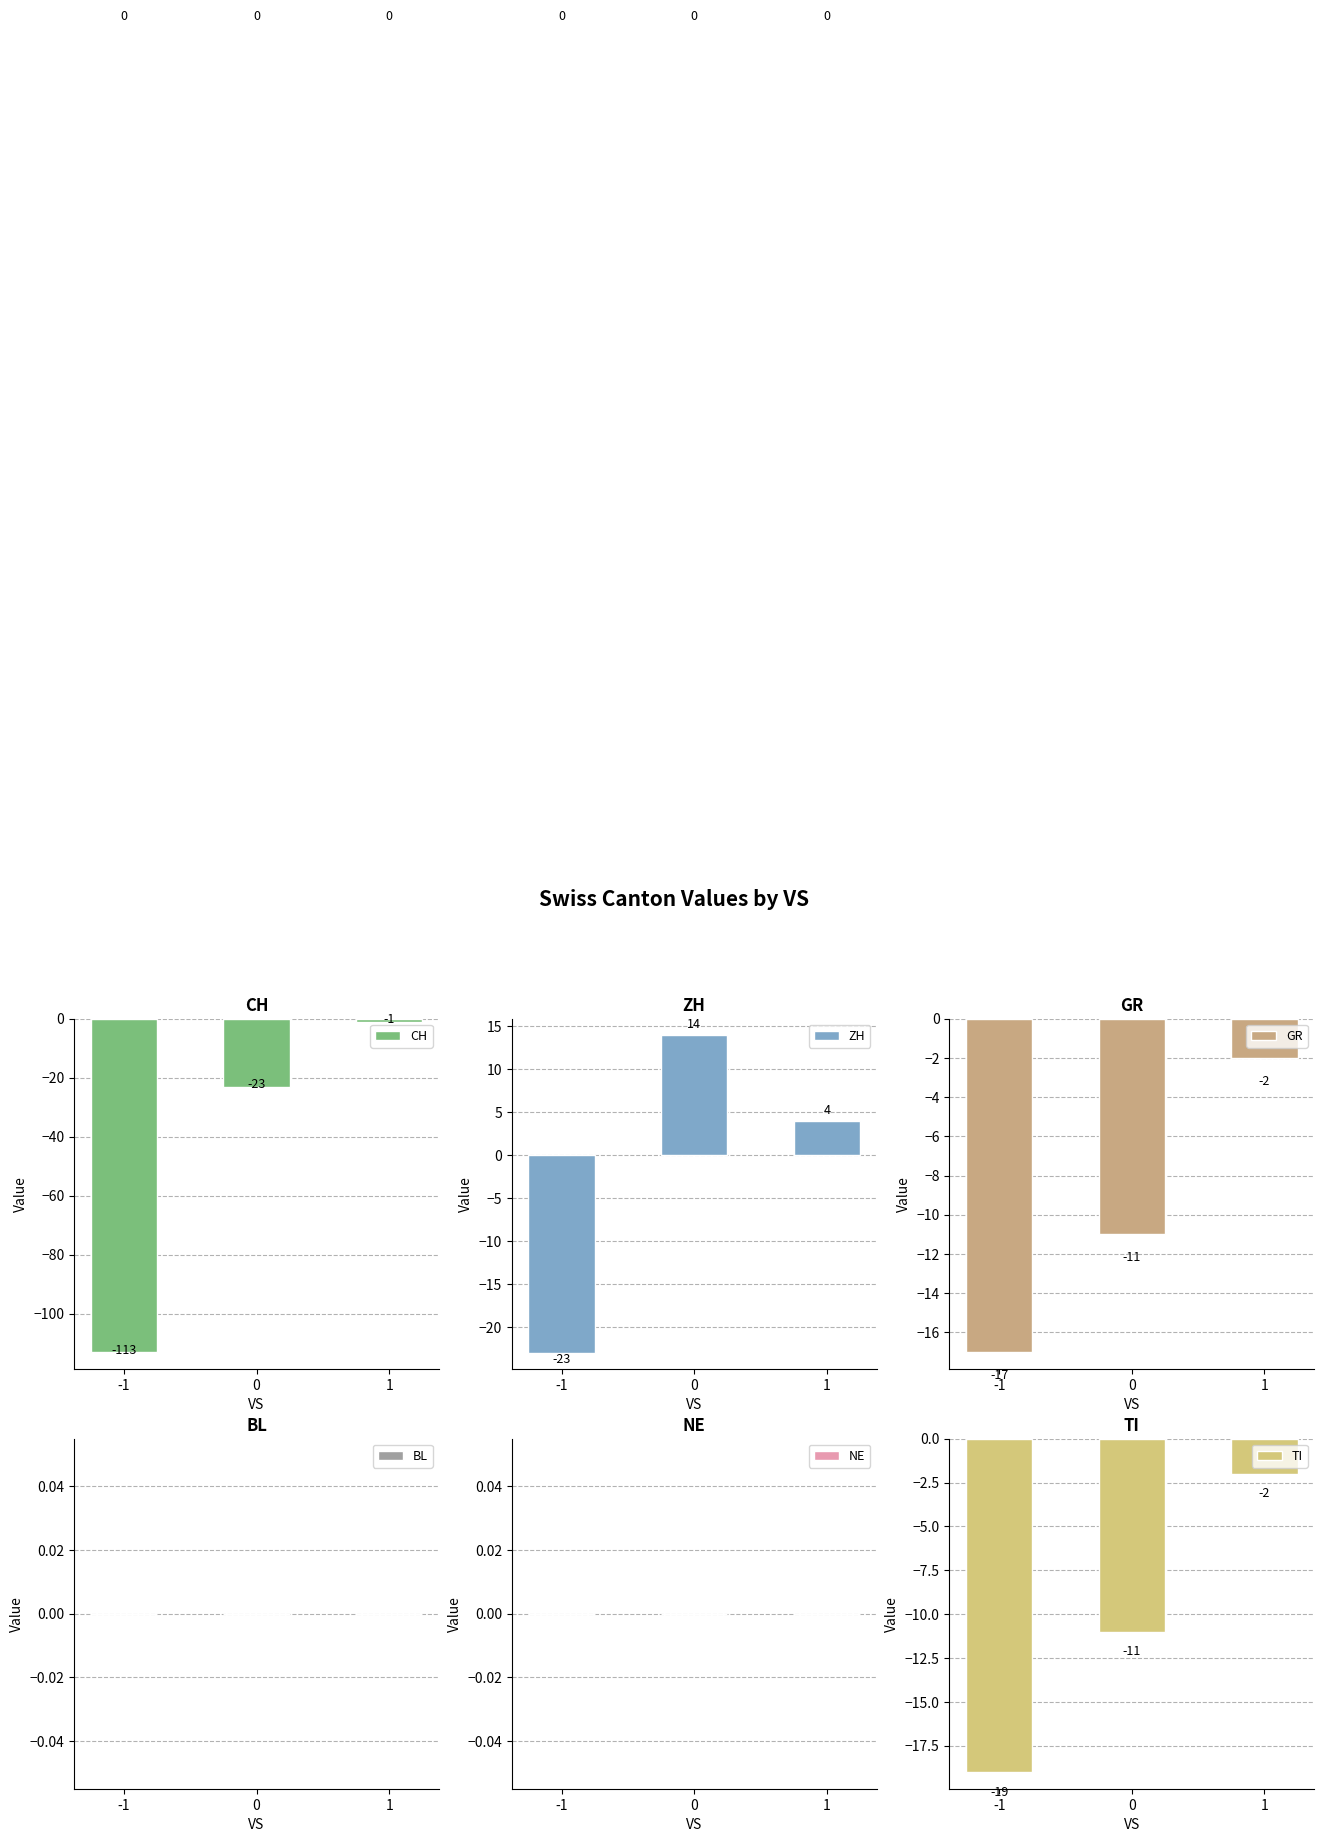

Reading left to right, extract all data points from this chart.

CH: -1=-113	0=-23	1=-1
ZH: -1=-23	0=14	1=4
GR: -1=-17	0=-11	1=-2
BL: -1=0	0=0	1=0
NE: -1=0	0=0	1=0
TI: -1=-19	0=-11	1=-2